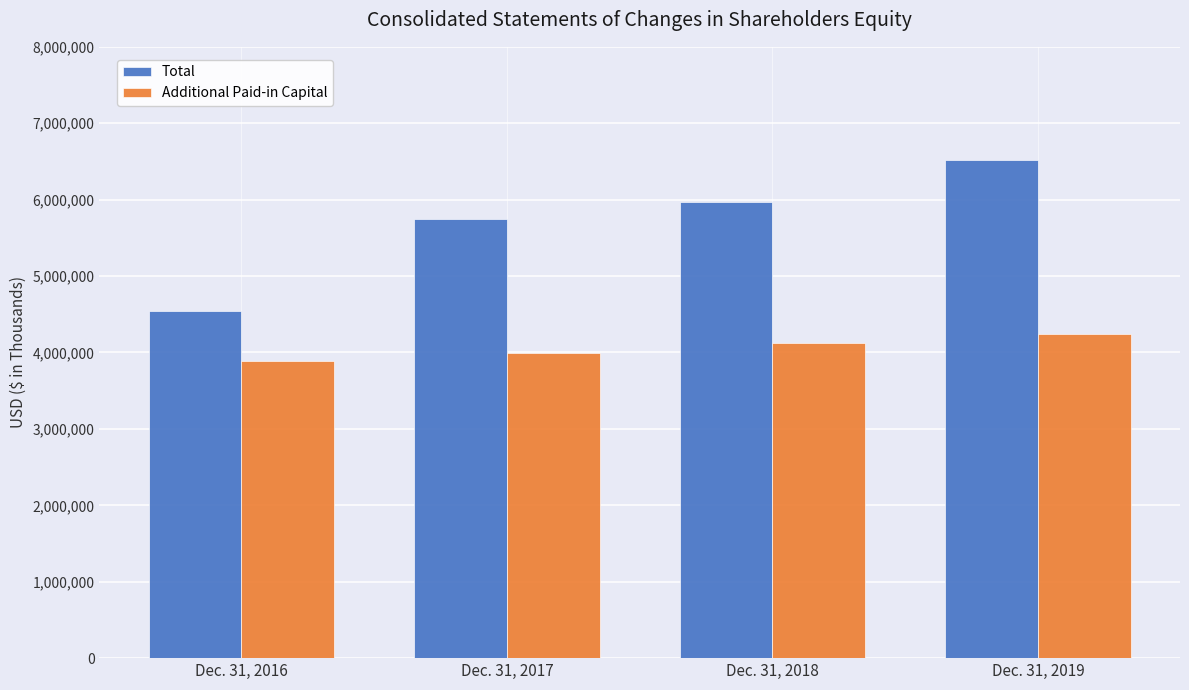

What is the maximum value shown in the chart?

6515579